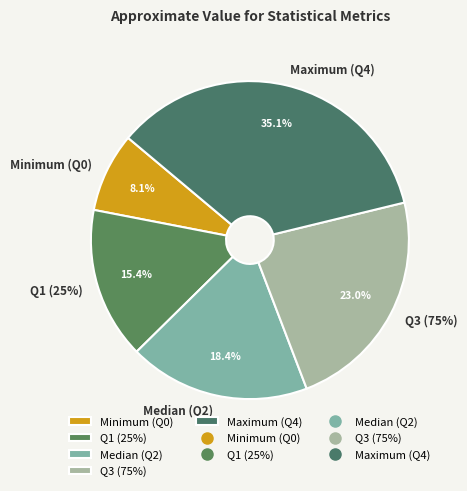

Which slice is the largest?

Maximum (Q4)